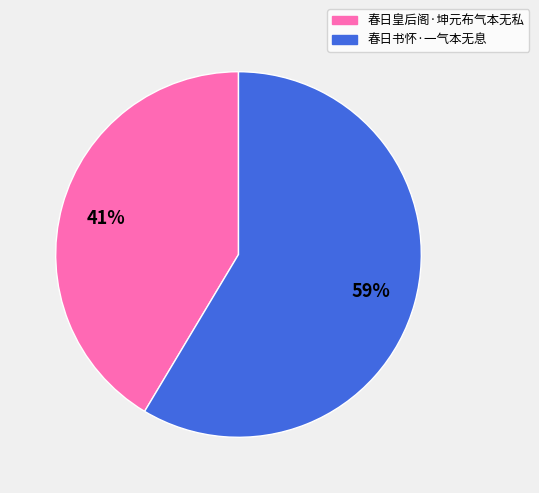

Is it true that 春日书怀·一气本无息 is 59% of the pie?

True